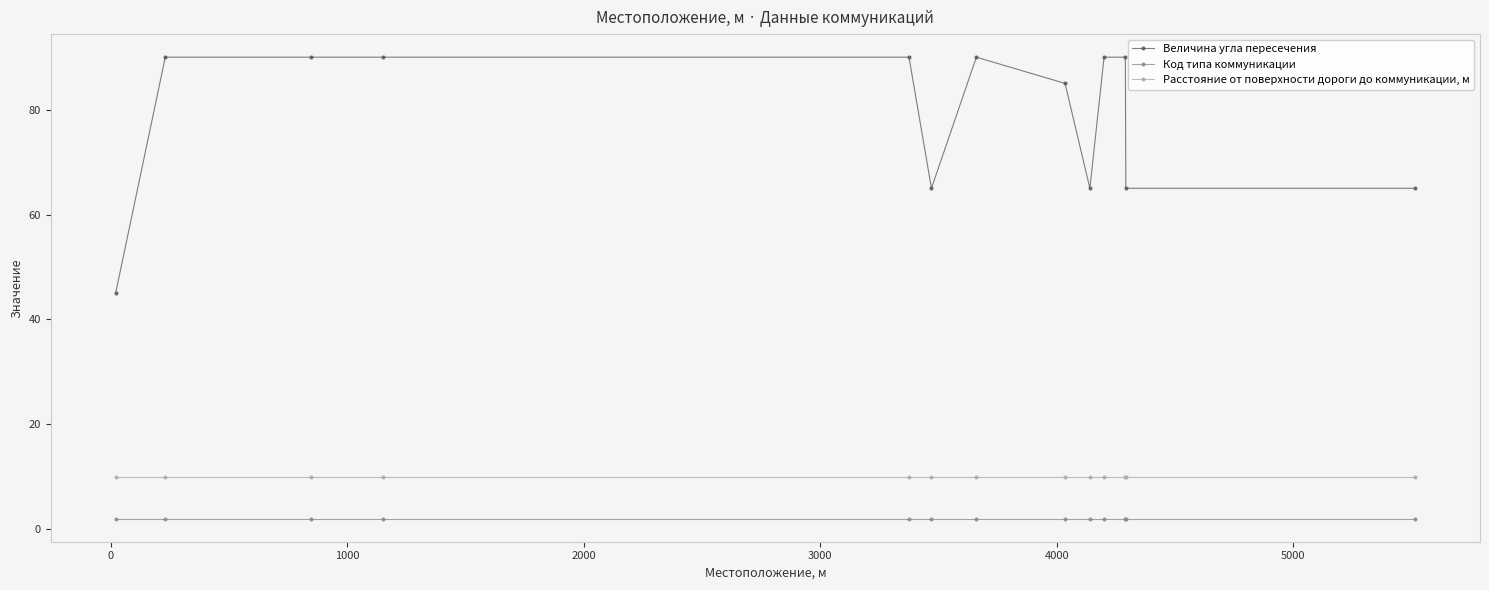

True or false: Величина угла пересечения and Код типа коммуникации cross at least once.

False